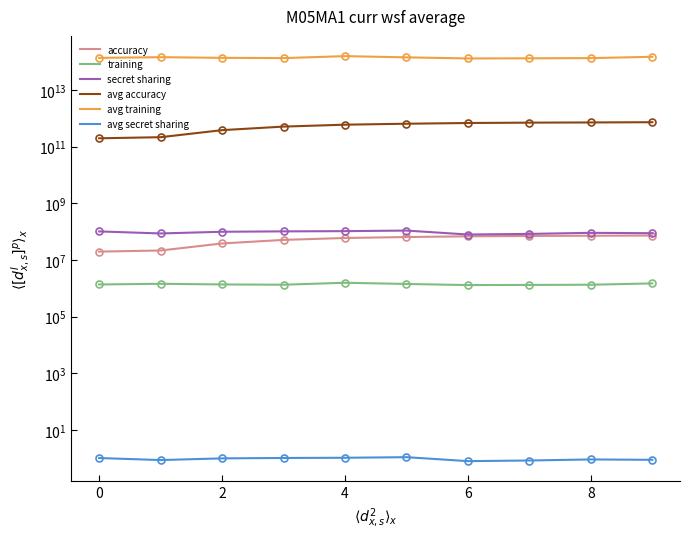

Is it true that secret sharing equals 98221650.0 at 2?

True